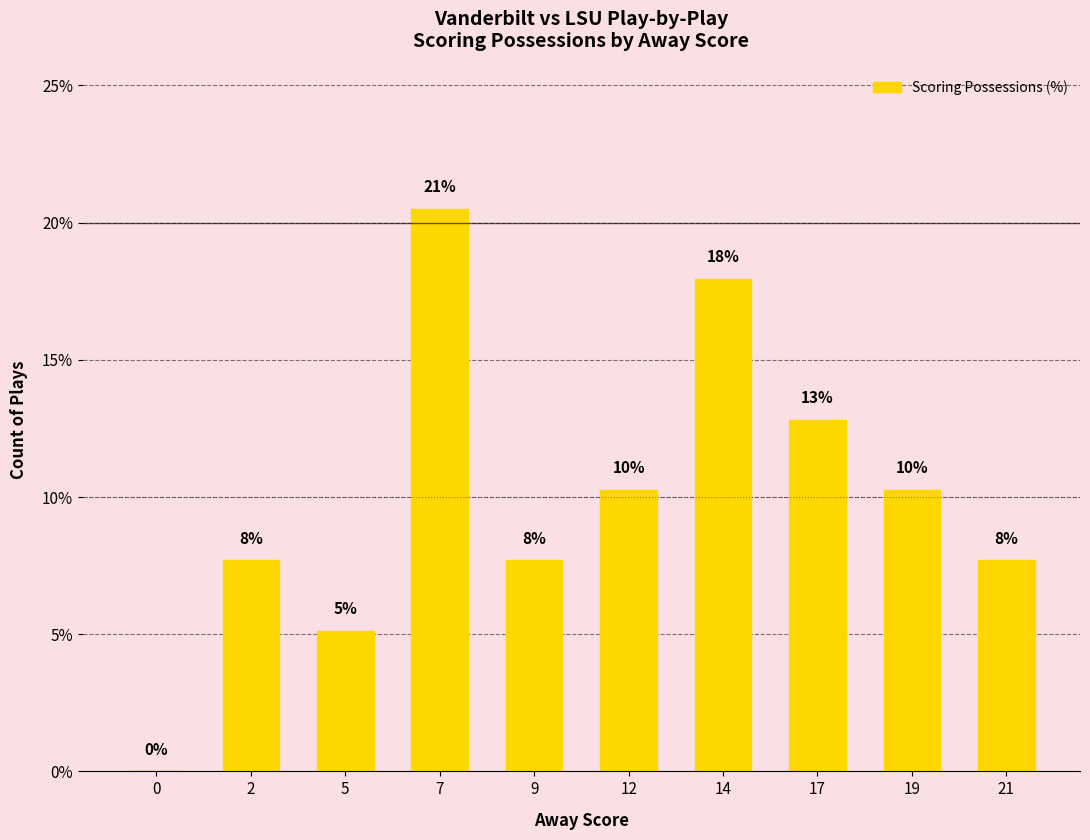

True or false: the data shows 3.2 at 5.

False